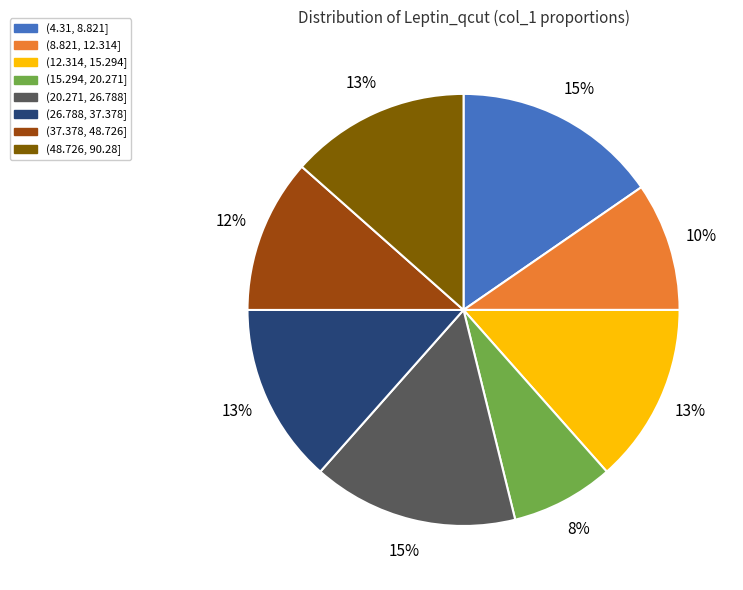

How many slices are in this pie chart?

8